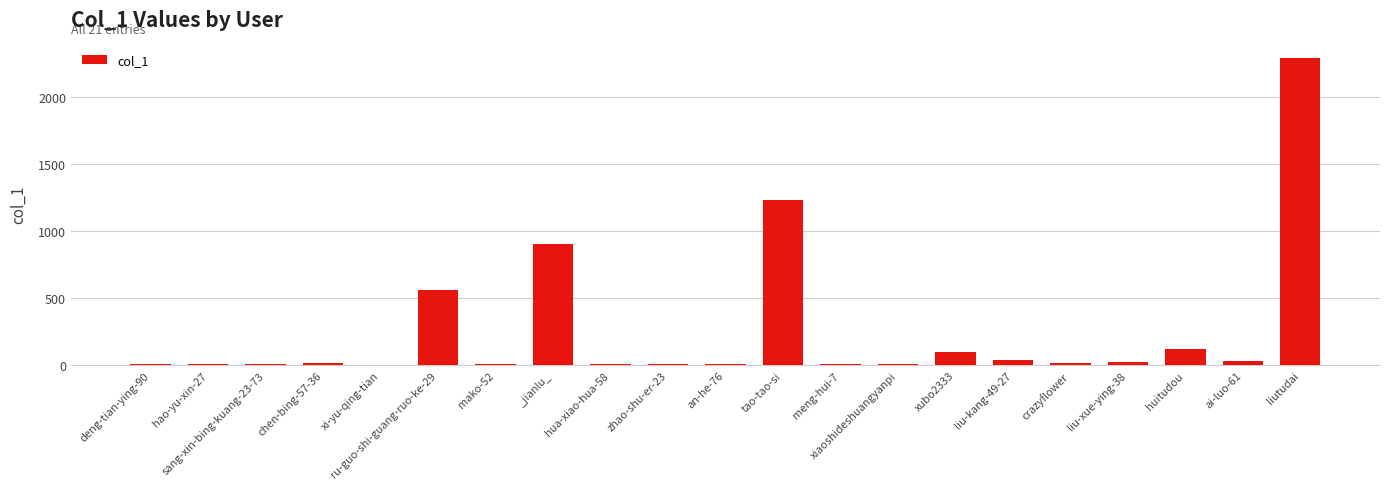

At which category does the chart reach its peak across all series?

liutudai